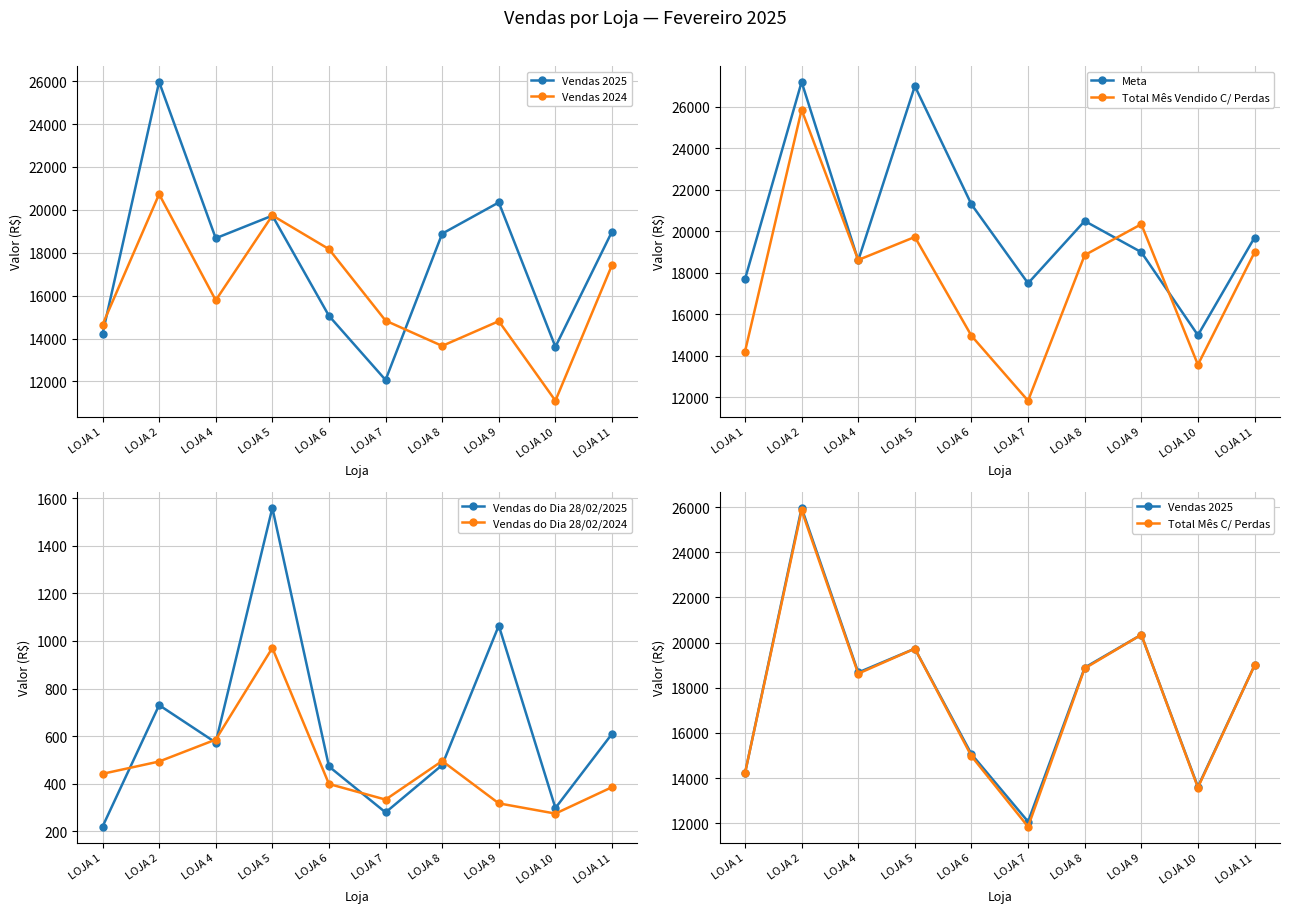

Between which two adjacent categories do VENDAS 2025 and META first intersect?

LOJA 2 and LOJA 4